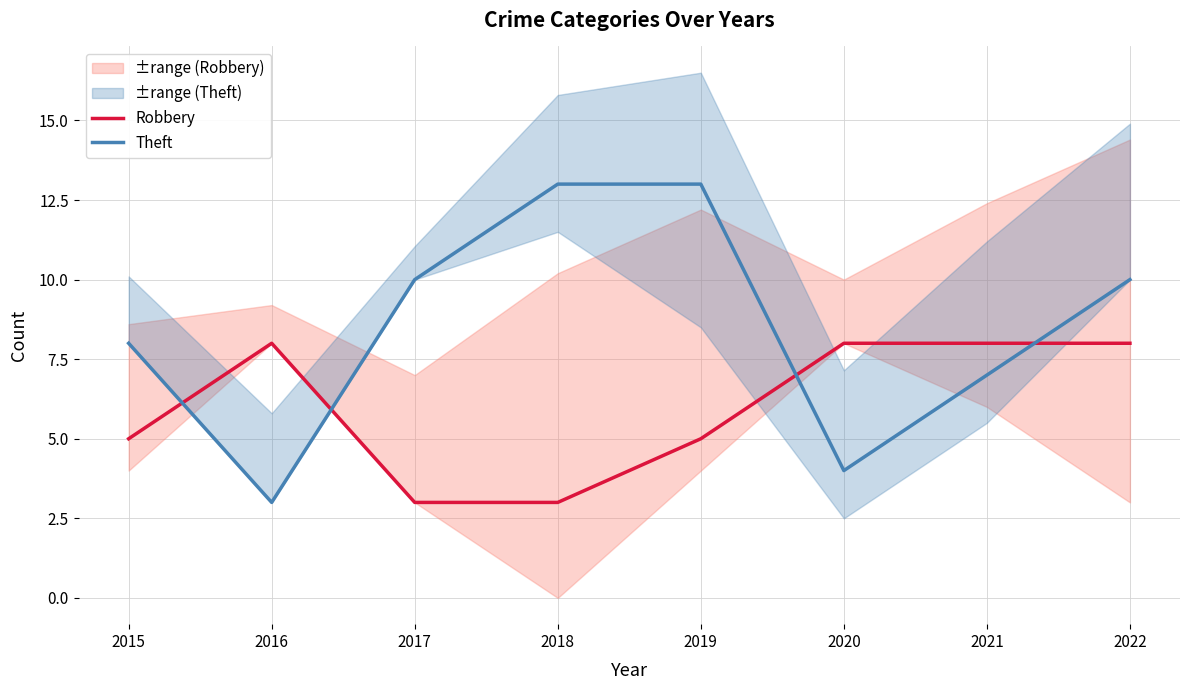

What is the approximate value of Robbery at 2017?

3